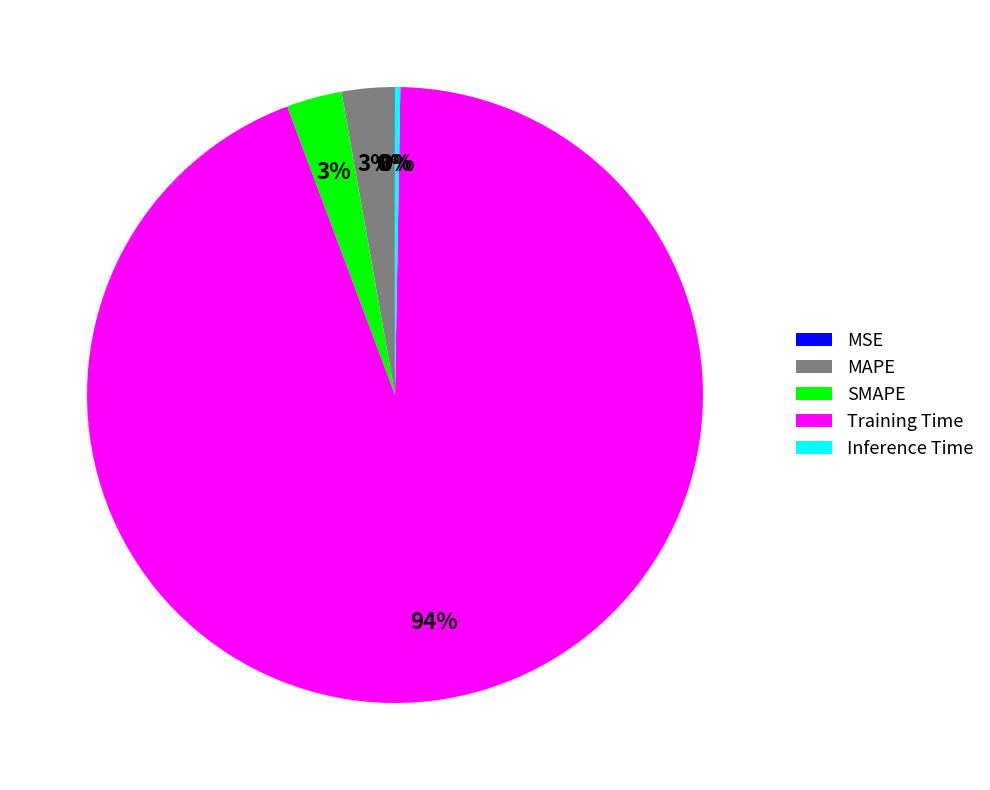

Does MAPE represent more than half of the total?

No